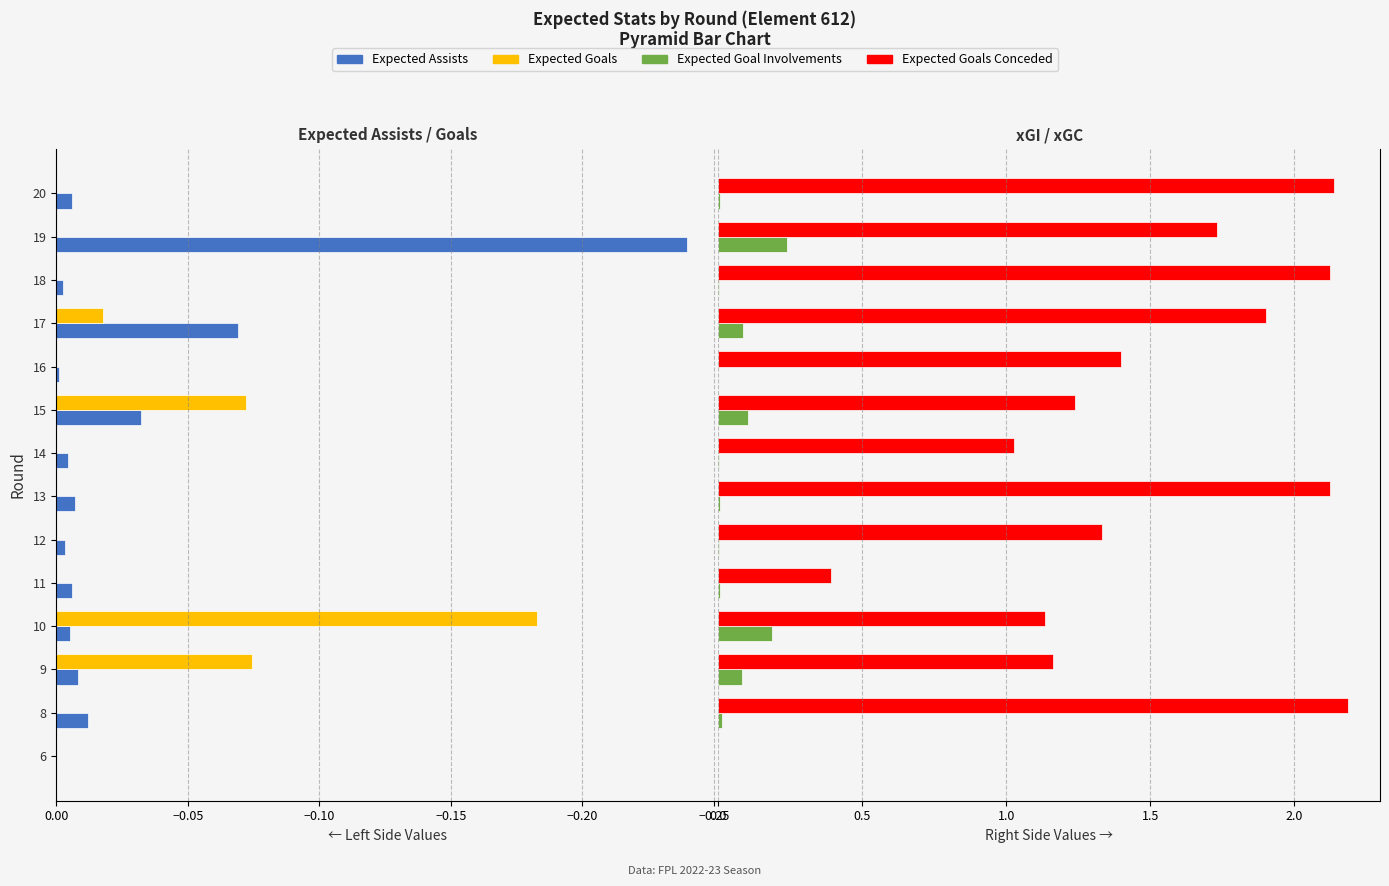

What is the average value of the Expected Goal Involvements series?

0.1